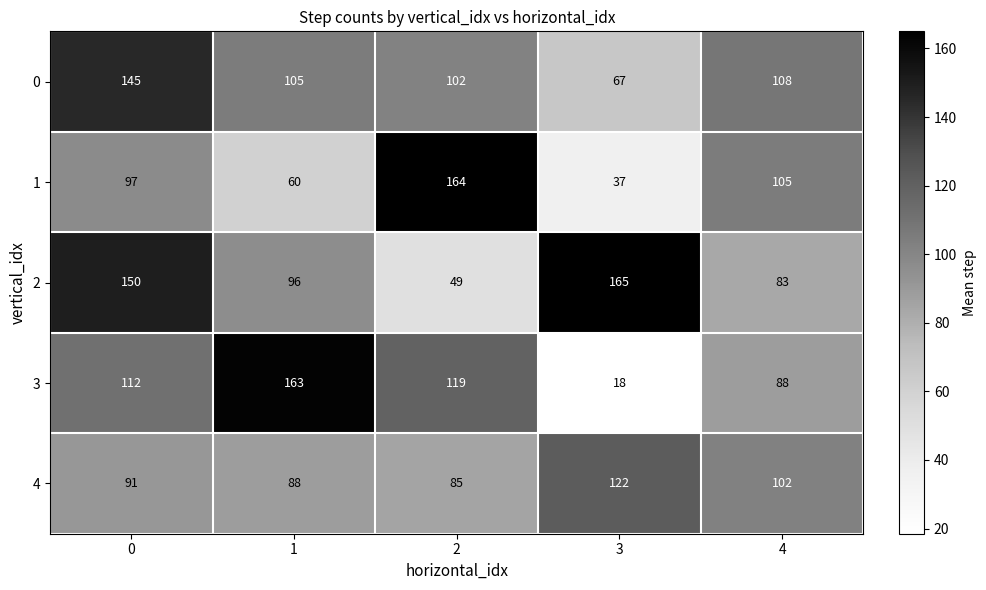

What value does the 0 series have at 4?

108